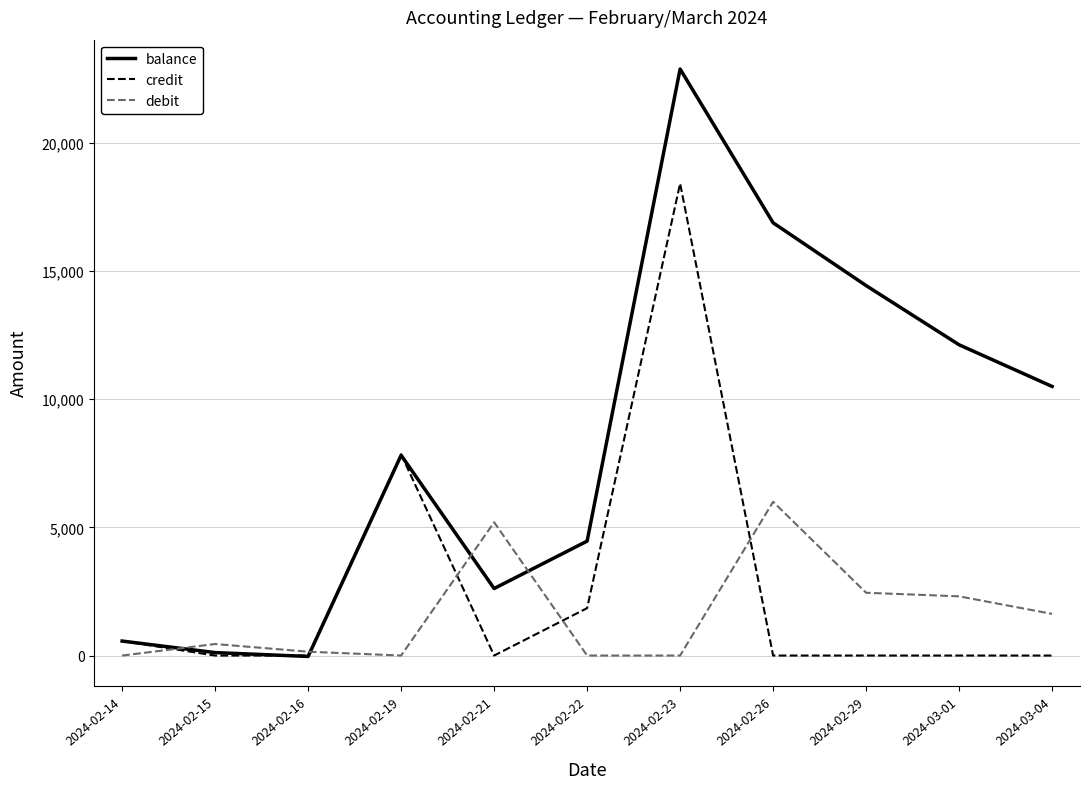

Count the number of categories in the chart.

11